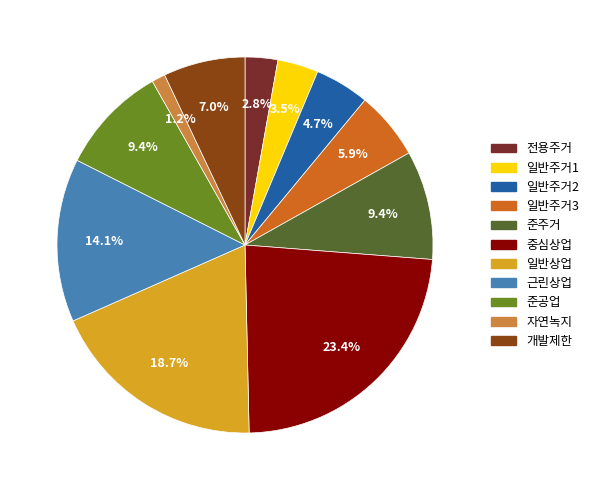

To the nearest percent, what is the combined percentage of 자연녹지 and 전용주거?

4%